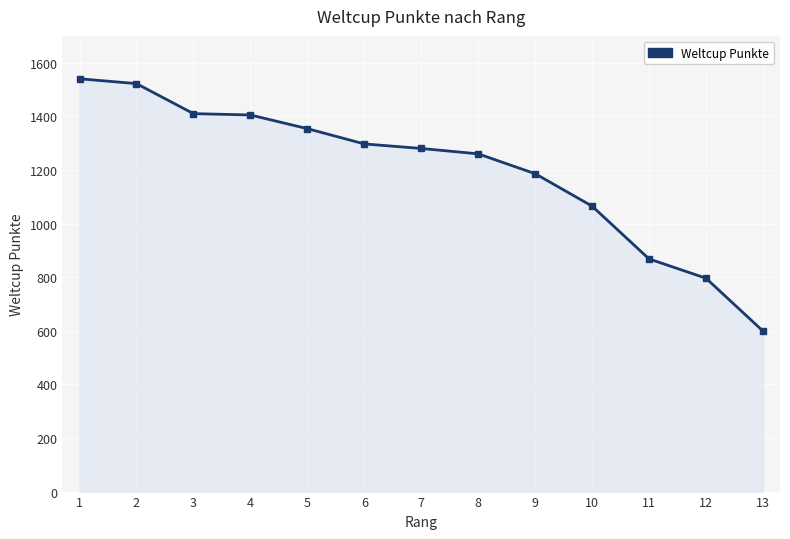

What is the minimum value shown in the chart?

599